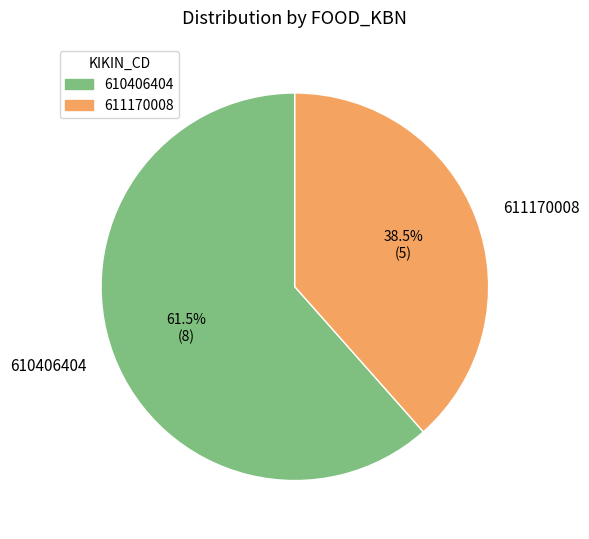

What is the majority slice?

610406404